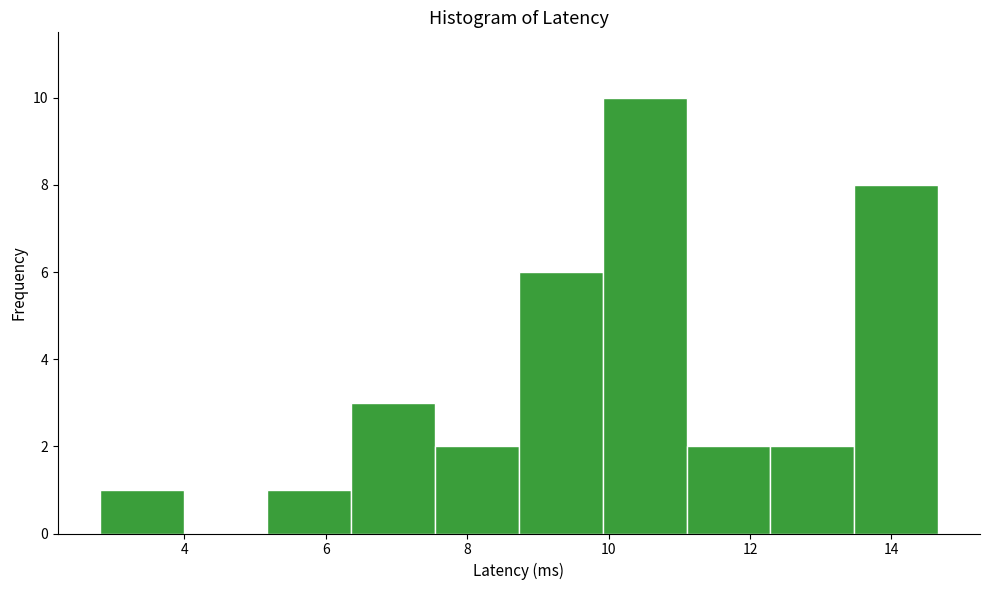

Reading left to right, transcribe this chart: for each bar, give the range it covers on the x-axis and its height. Neither the bar edges nor the heights are printed on the chart, so give them approximately, as read against the axes.

2.8 to 4.0: 1
4.0 to 5.2: 0
5.2 to 6.4: 1
6.4 to 7.6: 3
7.6 to 8.8: 2
8.8 to 10.0: 6
10.0 to 11.2: 10
11.2 to 12.2: 2
12.2 to 13.4: 2
13.4 to 14.6: 8